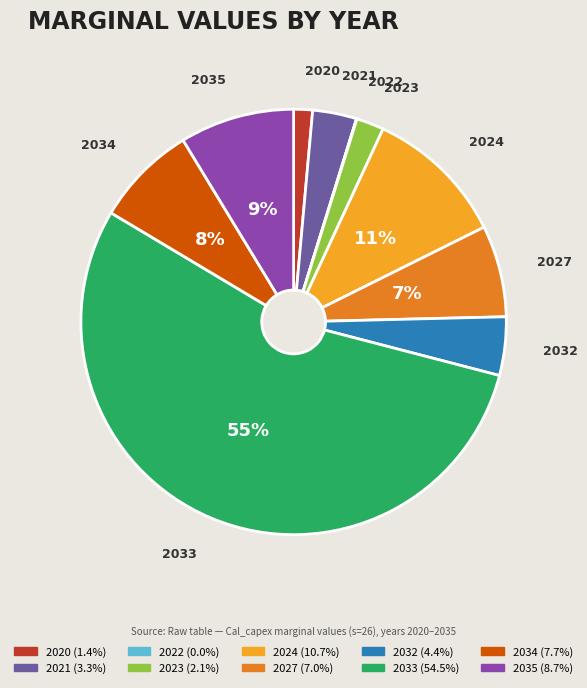

What is the largest slice in the pie chart?

2033